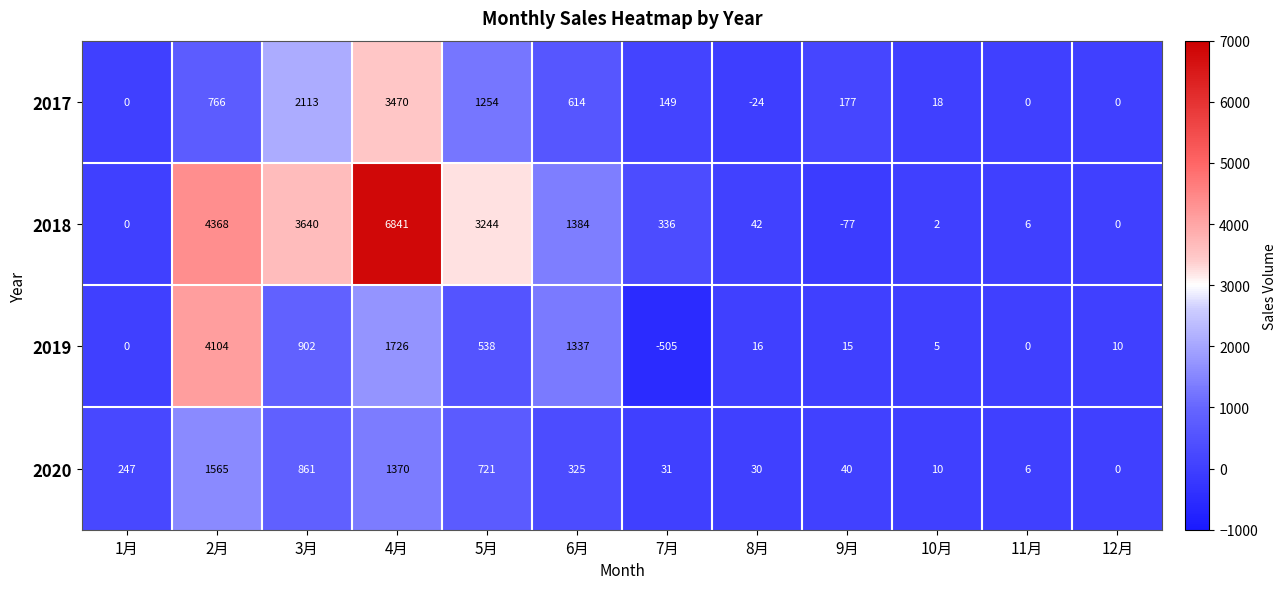

Is it true that 2020 equals 8 at 11月?

False